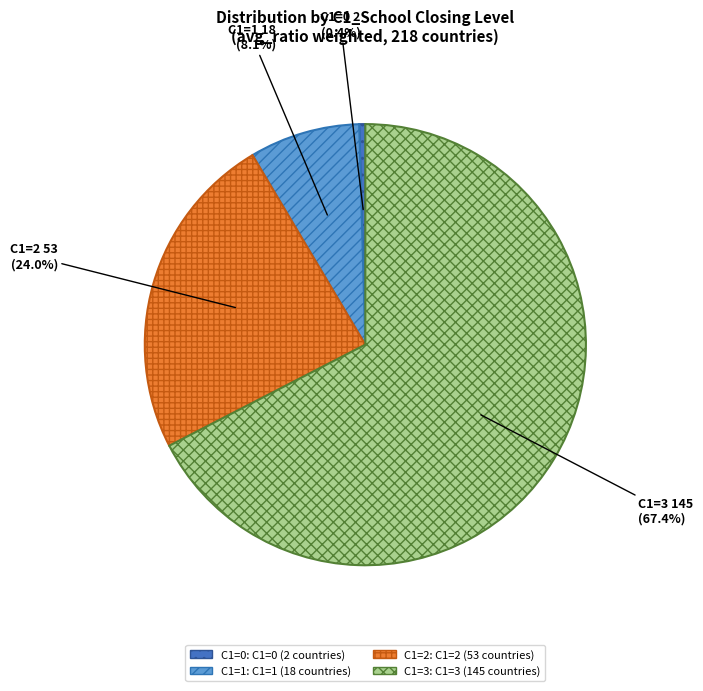

Is there any slice that represents more than half of the pie?

Yes